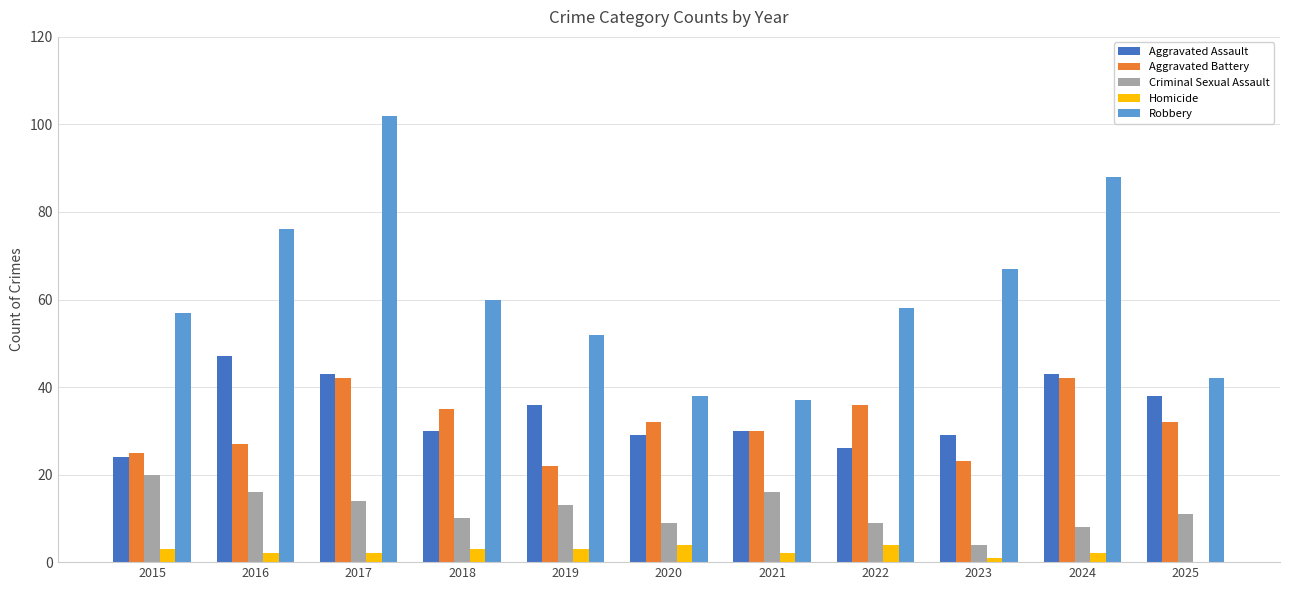

What are all the series names shown in the legend?

Aggravated Assault, Aggravated Battery, Criminal Sexual Assault, Homicide, Robbery